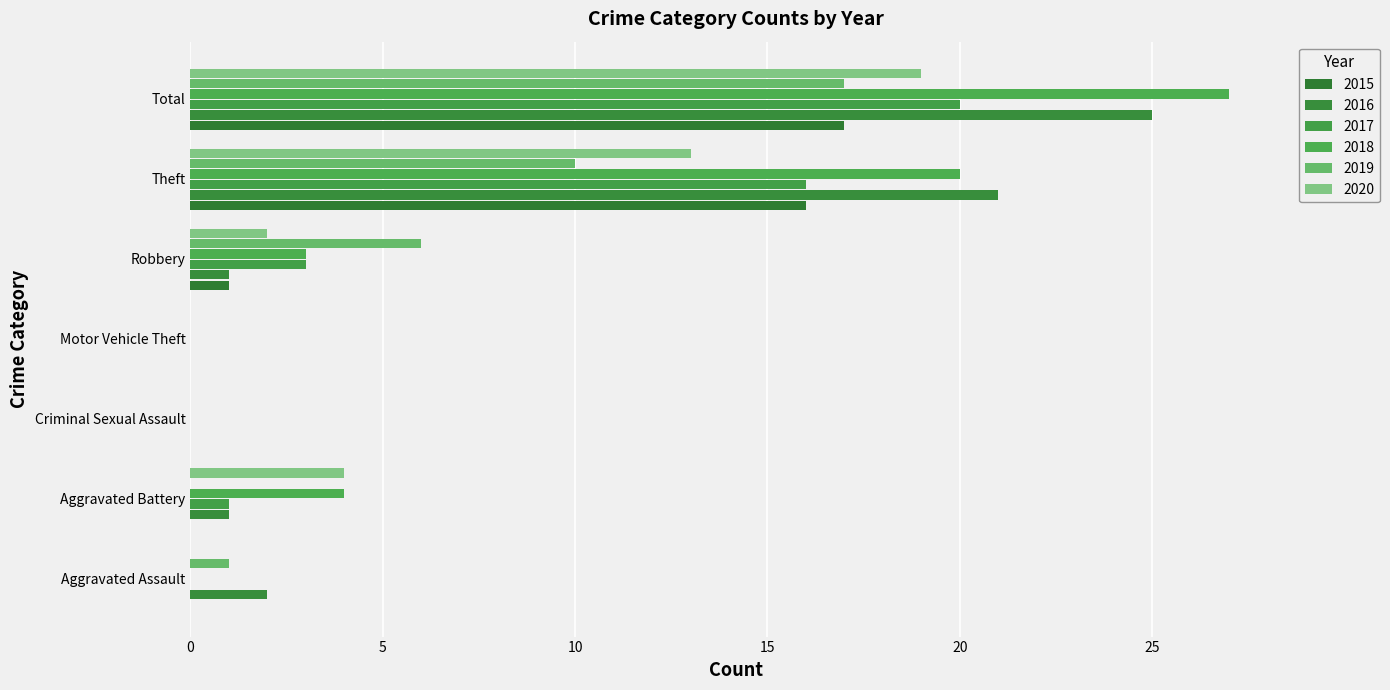

What is the greatest value displayed?

27